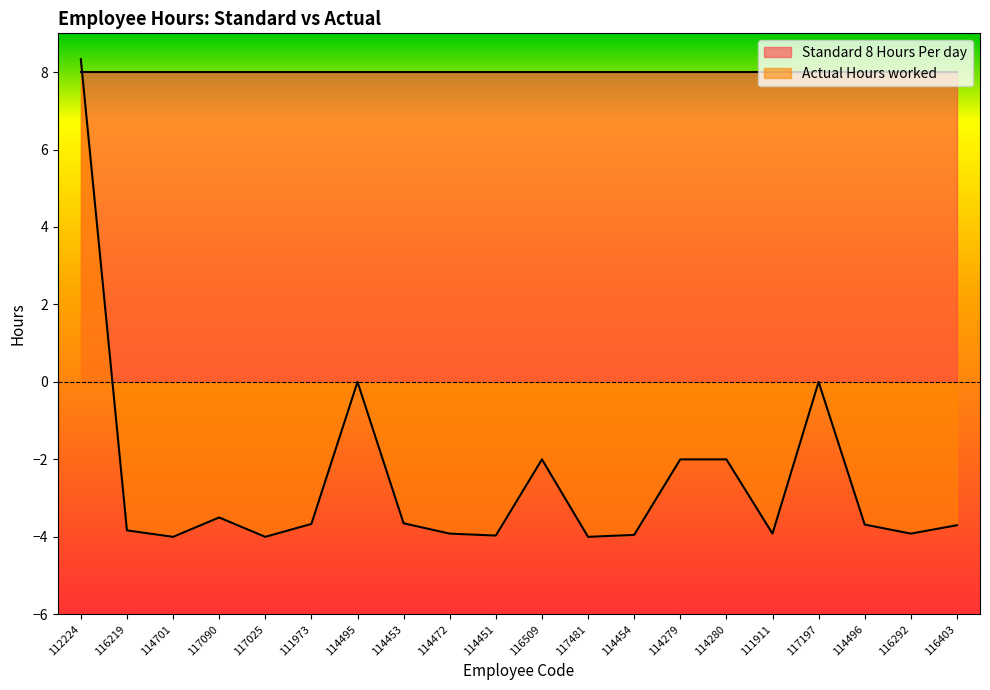

Between 114701 and 114495, which is larger?

114495